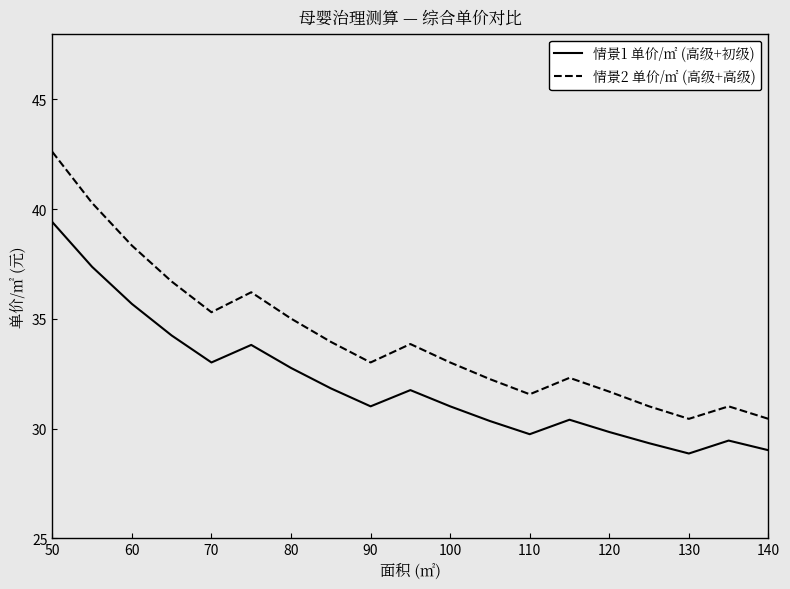

At how many categories does at least one series exceed 32?

13